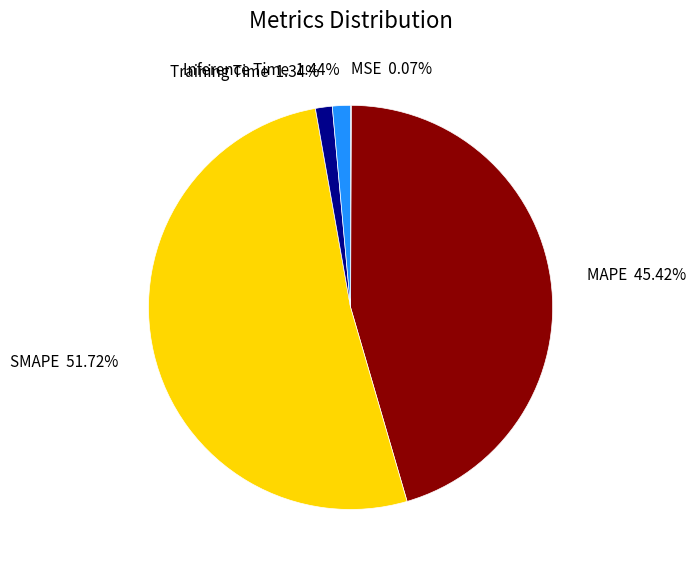

What is the ratio of the value at MAPE 45.42% to the value at SMAPE 51.72%?

0.9